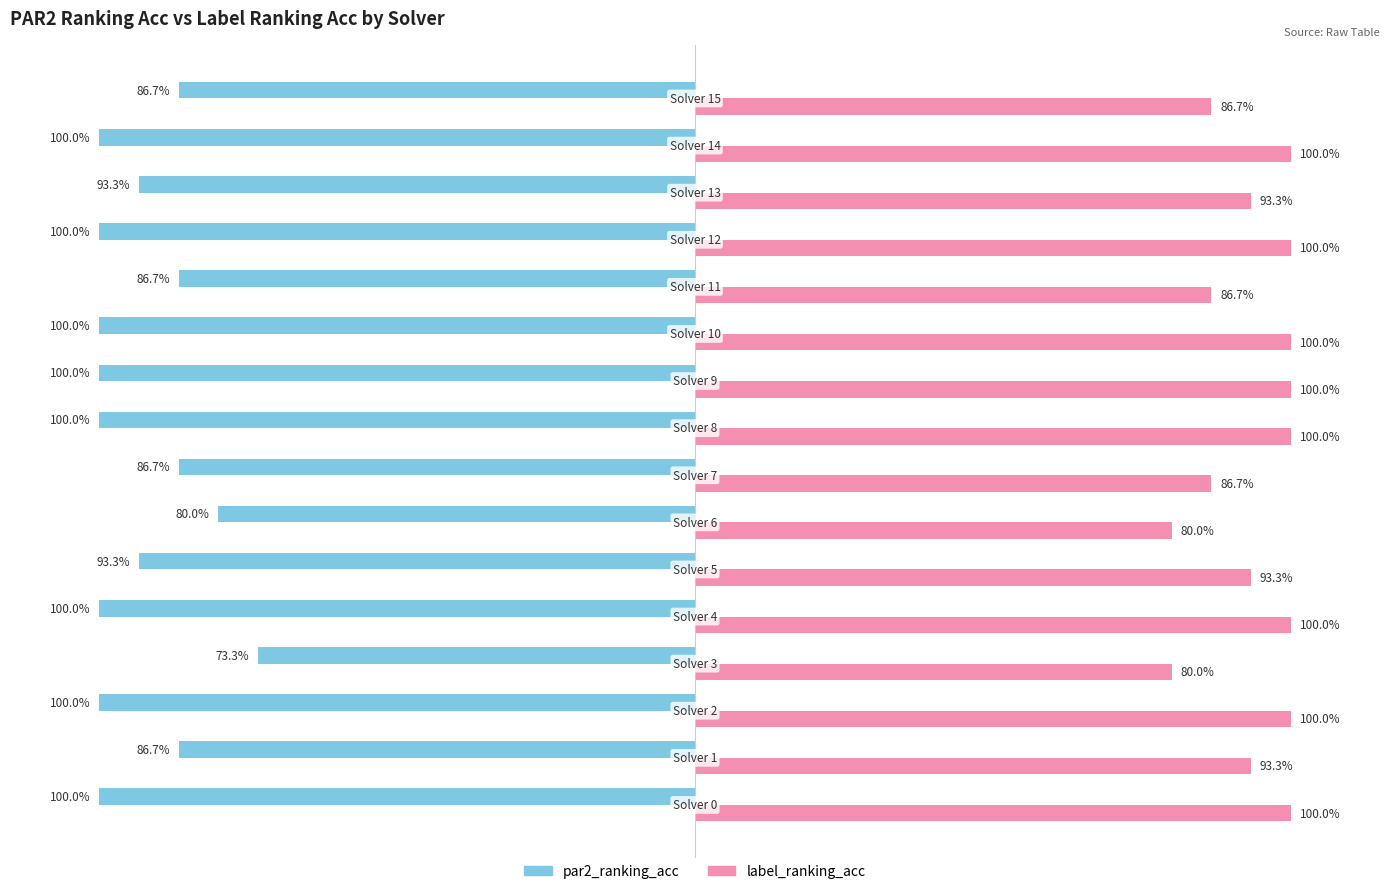

List the series in order of their peak value, lowest first.

par2_ranking_acc, label_ranking_acc